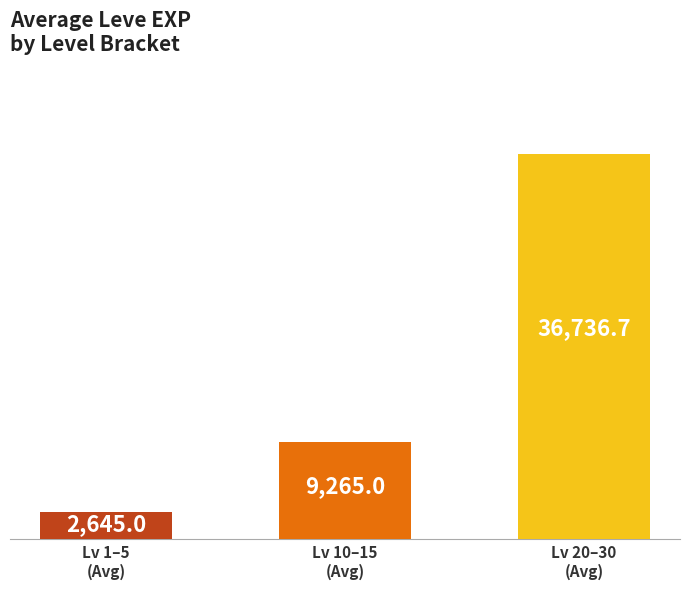

What is the change in value from Lv 10–15
(Avg) to Lv 20–30
(Avg)?

+27471.7